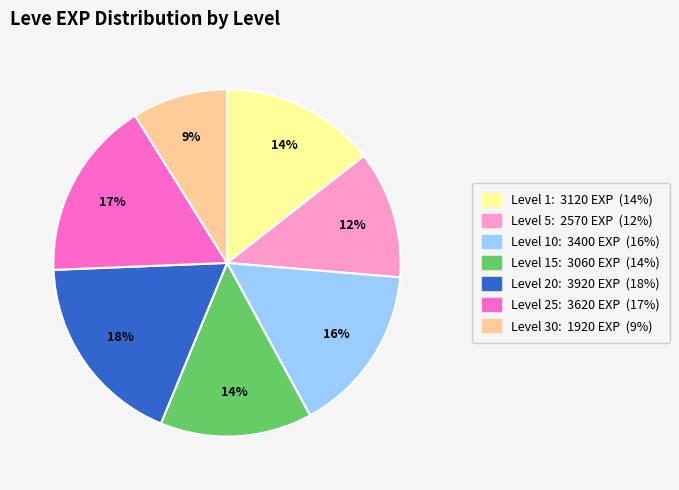

To the nearest percent, what is the average slice percentage?

14%